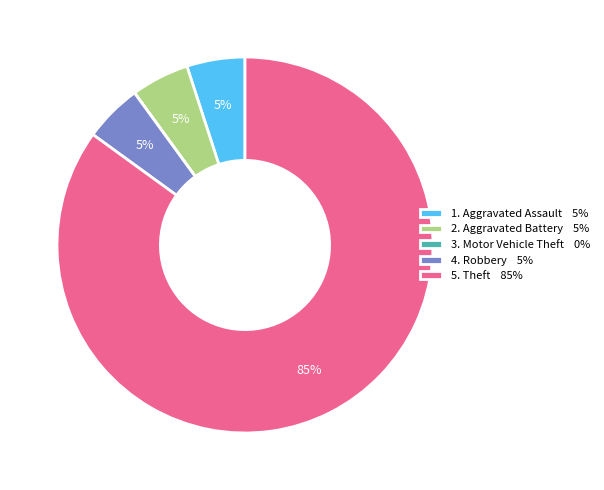

What is the majority slice?

5. Theft 85%